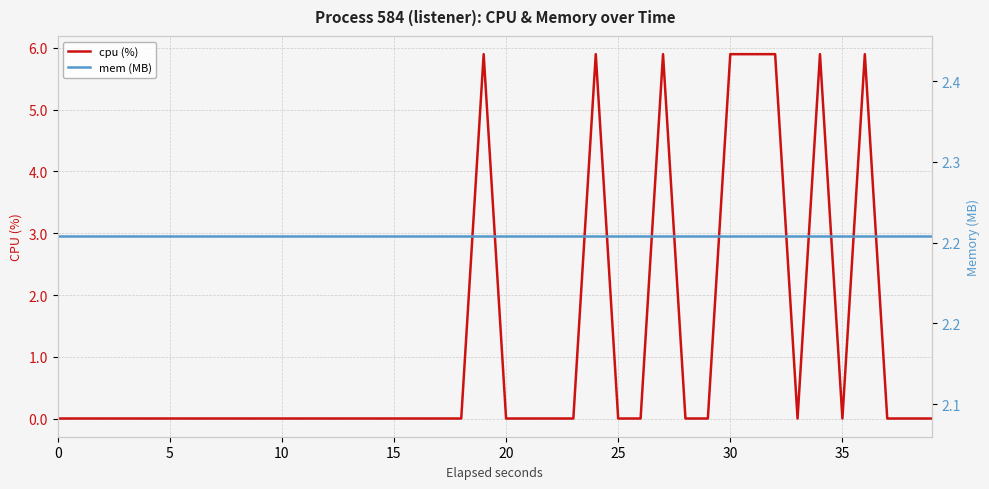

What is the highest value of the mem (MB) series?

2.3